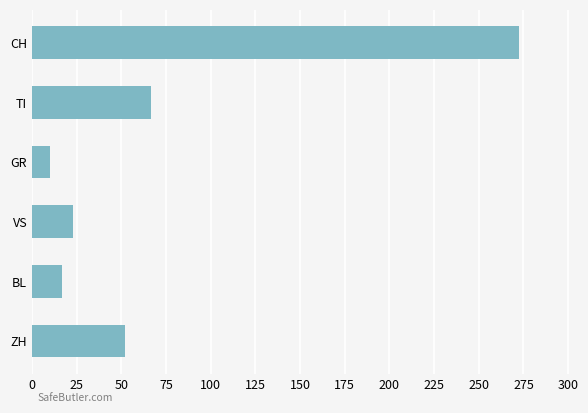

How many series are shown in this chart?

1